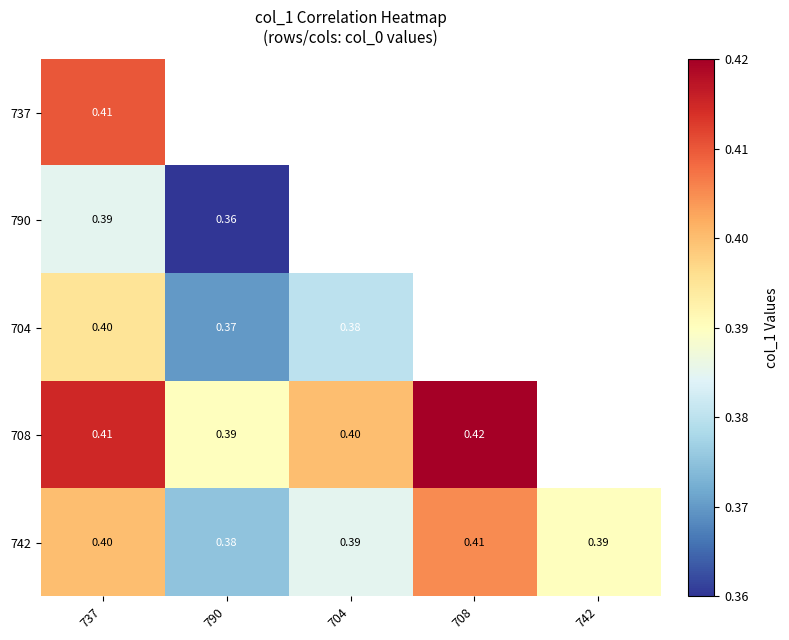

At which label is 790 closest to 0?

790